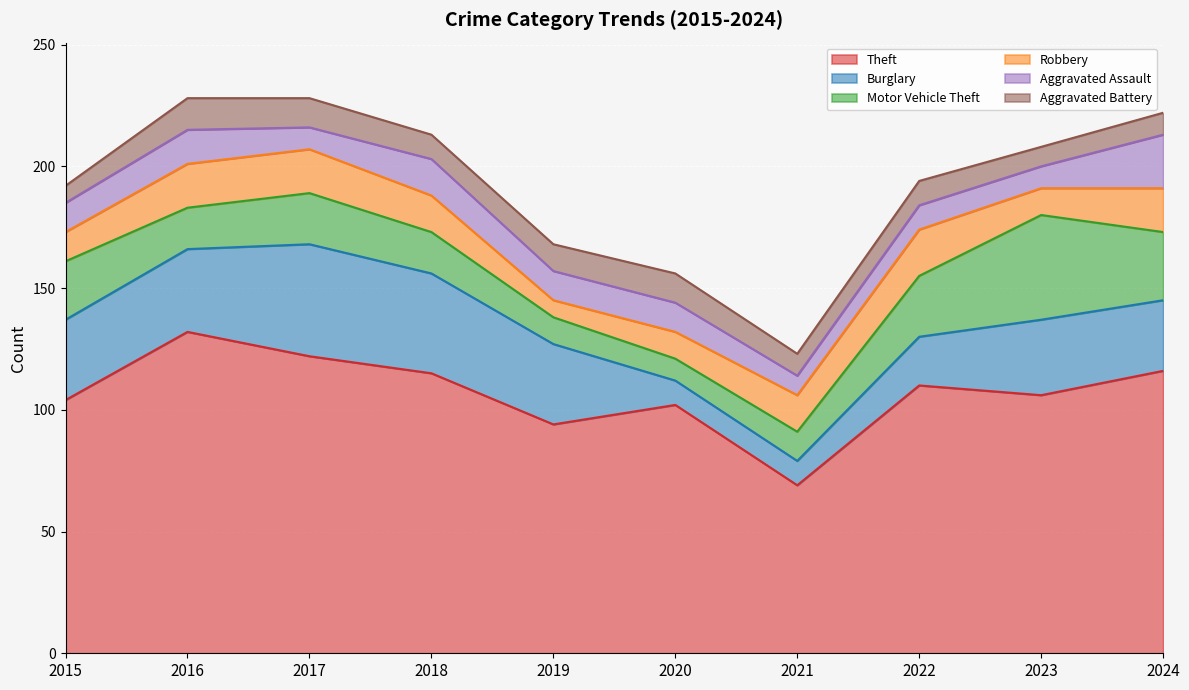

Rank the categories by Robbery value from lowest to highest.

2019, 2020, 2023, 2015, 2018, 2021, 2016, 2017, 2024, 2022